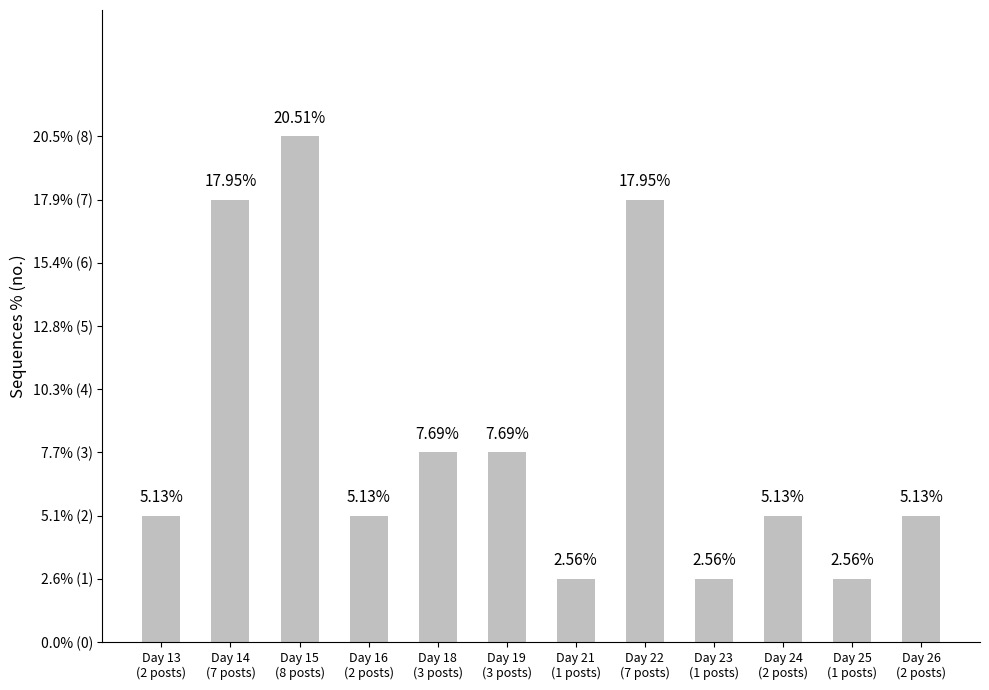

What is the difference between the values at Day 14
(7 posts) and Day 25
(1 posts)?

6